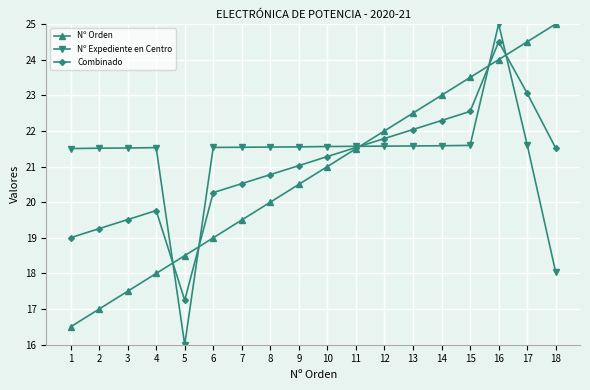

The Nº Expediente en Centro series shows 21.6 at 10. True or false?

True